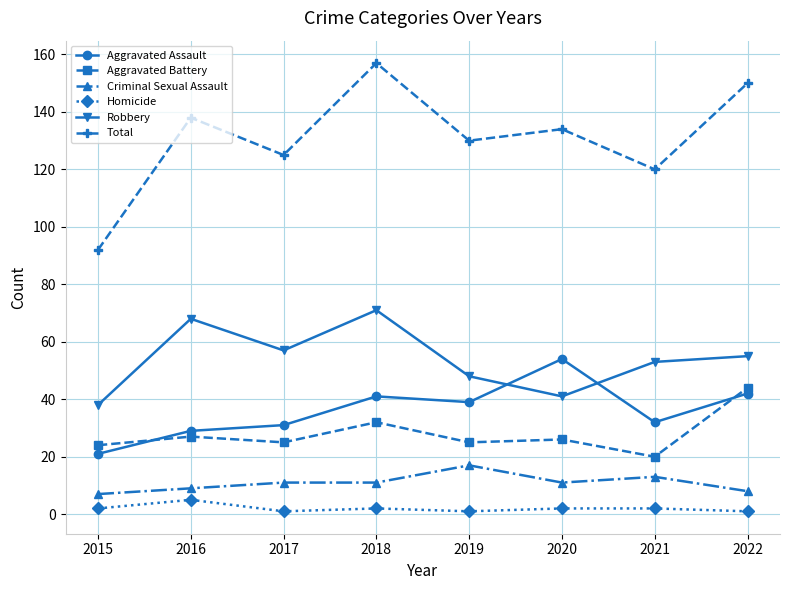

What is the value of the Robbery point at the 7th from the left?

53